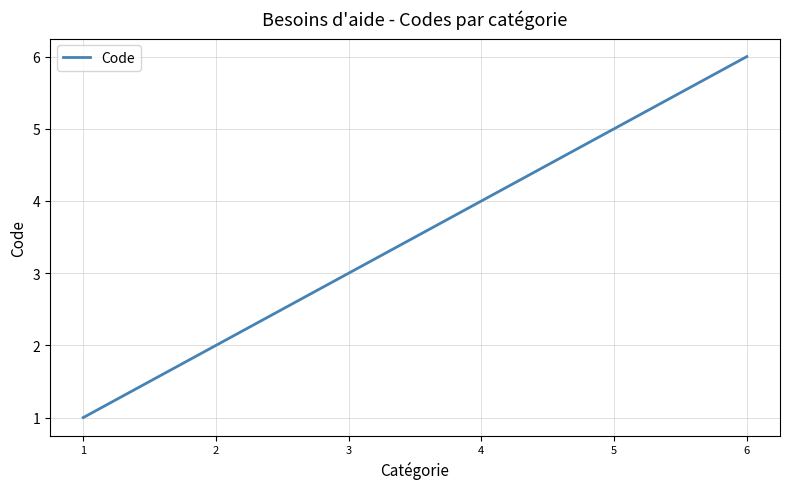

The value at 3 is 3. True or false?

True